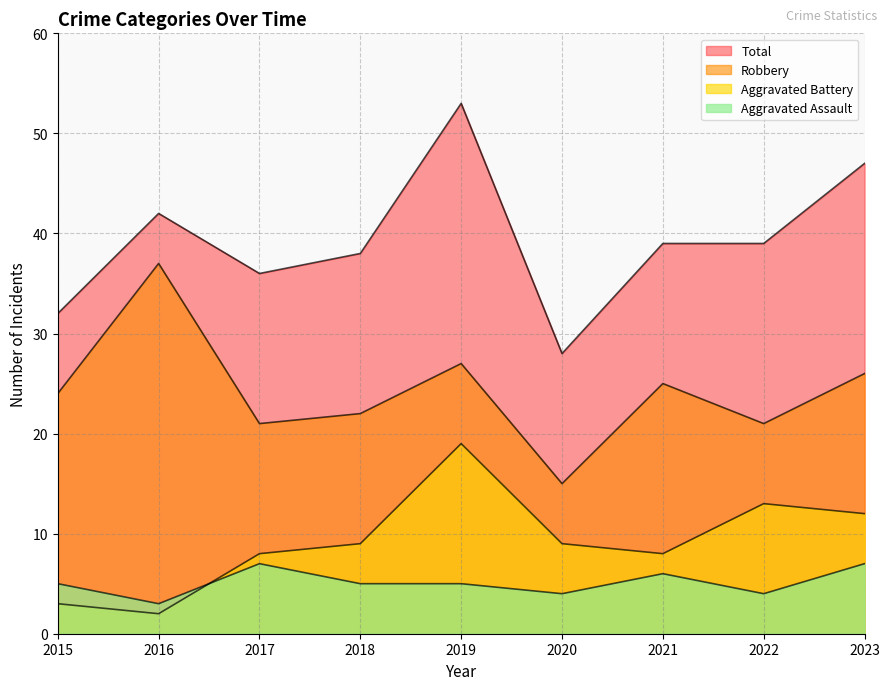

Between 2016 and 2022, which is larger?

2022